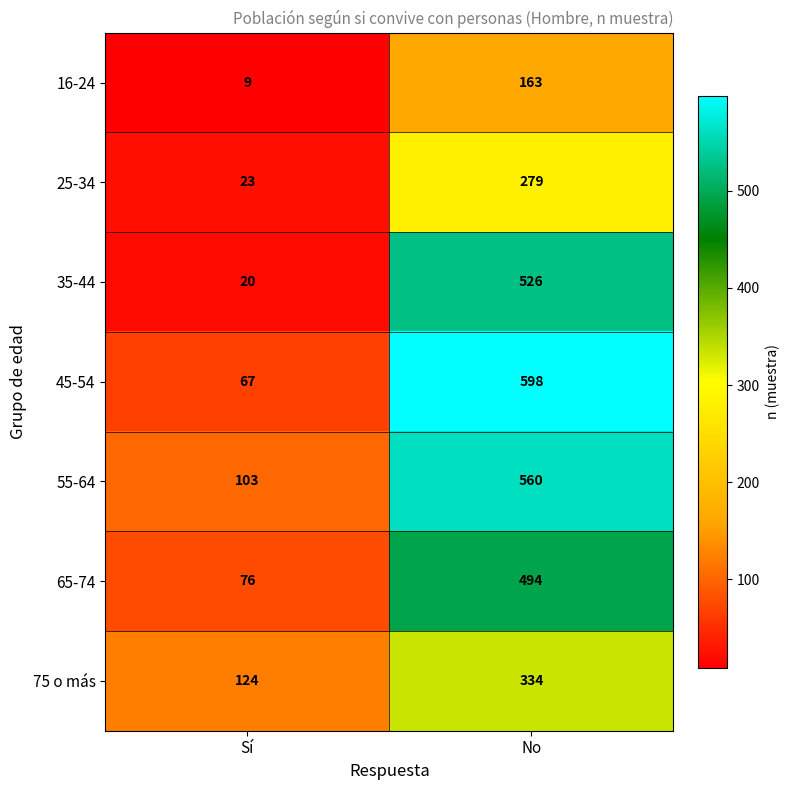

Reading left to right, what are all the values shown in this chart?

16-24: Sí=9	No=163
25-34: Sí=23	No=279
35-44: Sí=20	No=526
45-54: Sí=67	No=598
55-64: Sí=103	No=560
65-74: Sí=76	No=494
75 o más: Sí=124	No=334